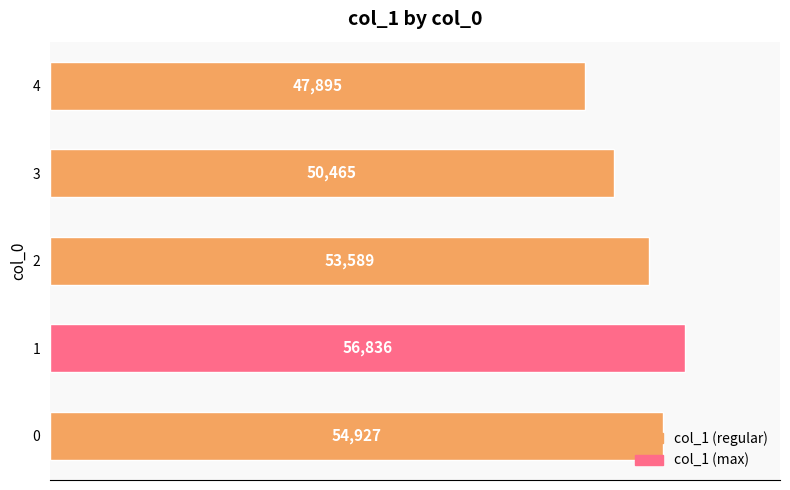

What is the ratio of the value at 3 to the value at 0?

0.9